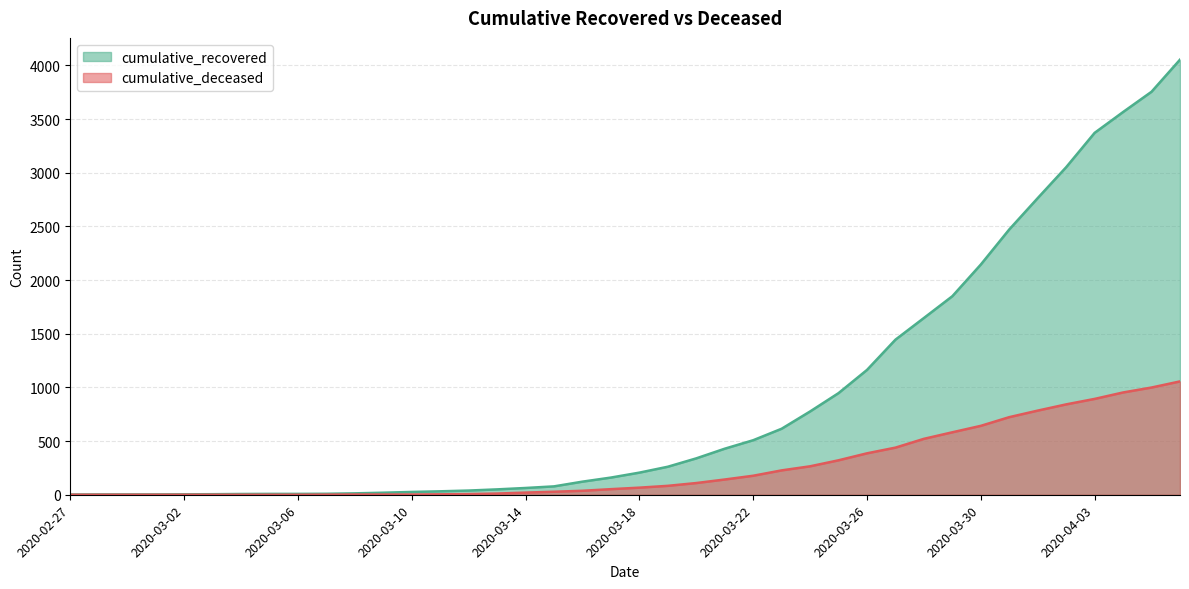

What is the total value across all series at 2020-02-29?

3